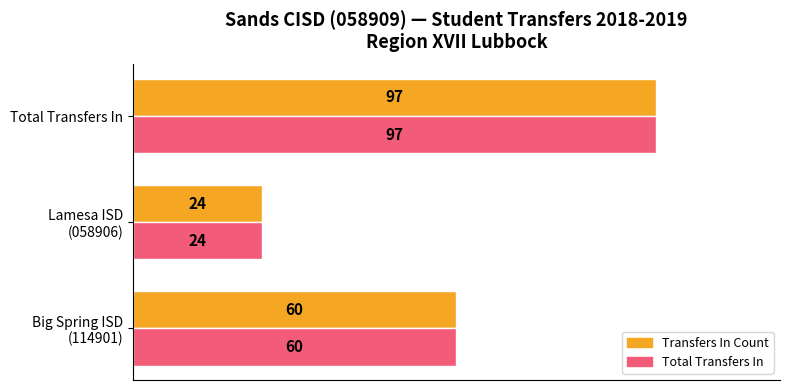

What is the minimum value shown in the chart?

24